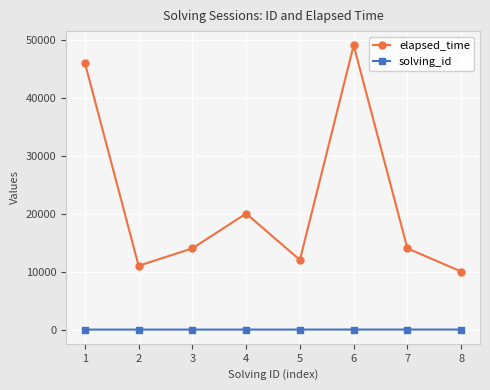

What is the value of the elapsed_time point at the 7th from the left?

14000